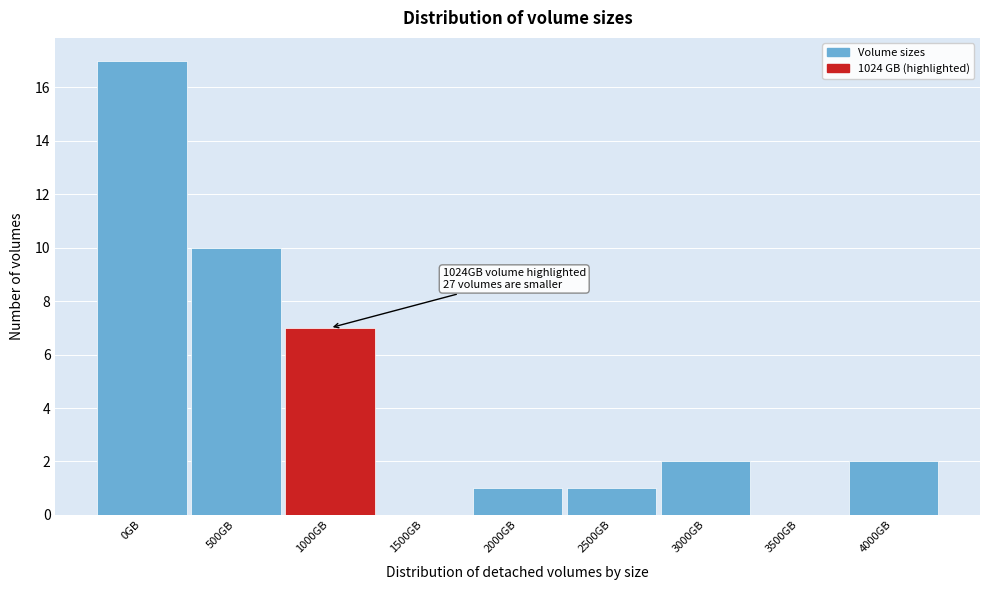

Reading left to right, what are all the values shown in this chart?

0GB=17	500GB=10	1000GB=7	1500GB=0	2000GB=1	2500GB=1	3000GB=2	3500GB=0	4000GB=2